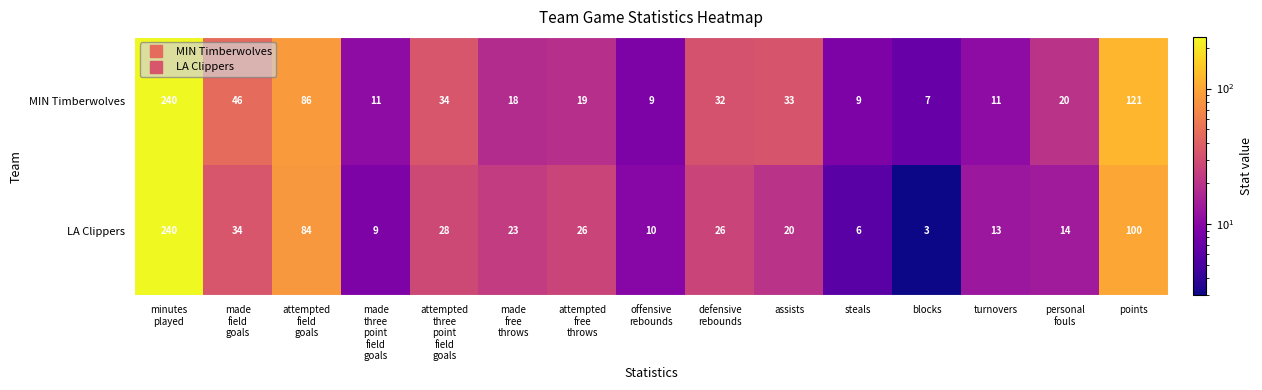

List the series in order of their overall mean, highest first.

MIN Timberwolves, LA Clippers